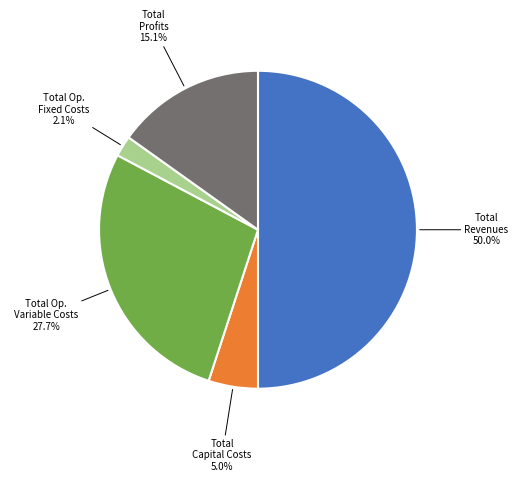

What is the largest slice in the pie chart?

Total Revenues